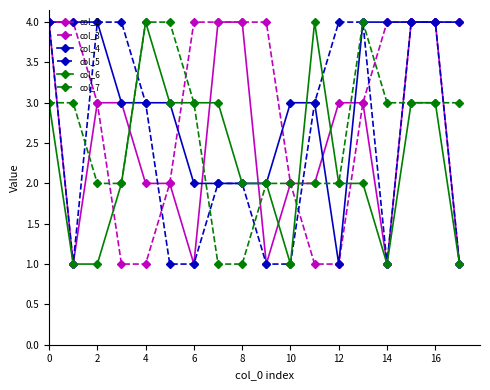

What is the maximum value shown in the chart?

4